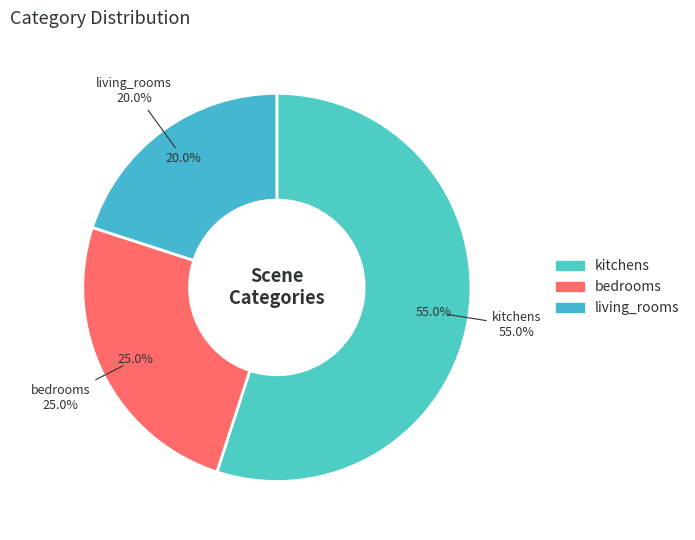

Which slice is the smallest?

living_rooms